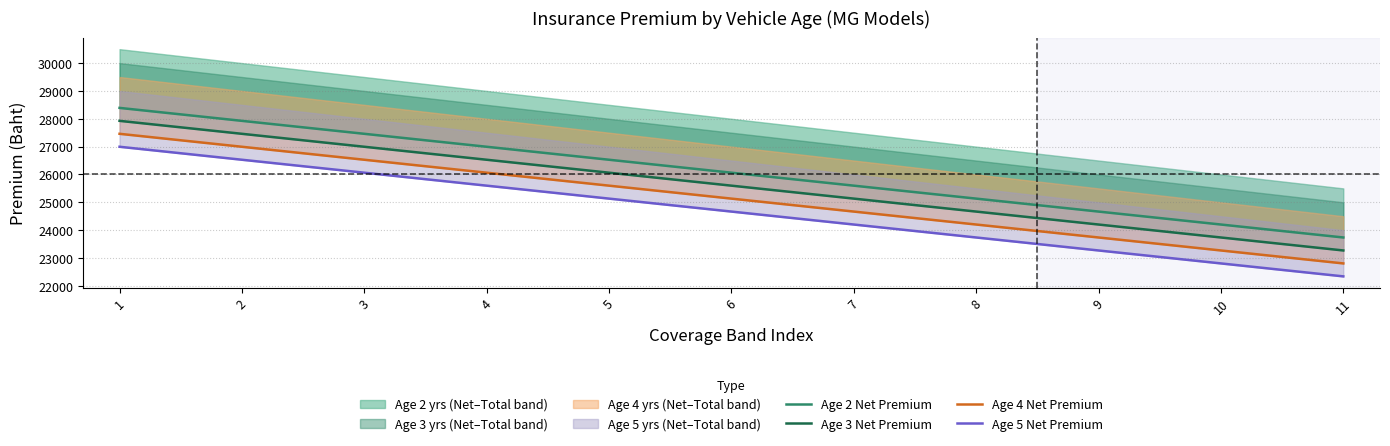

Which category has the lowest value in the Age 5 Net Premium series?

11